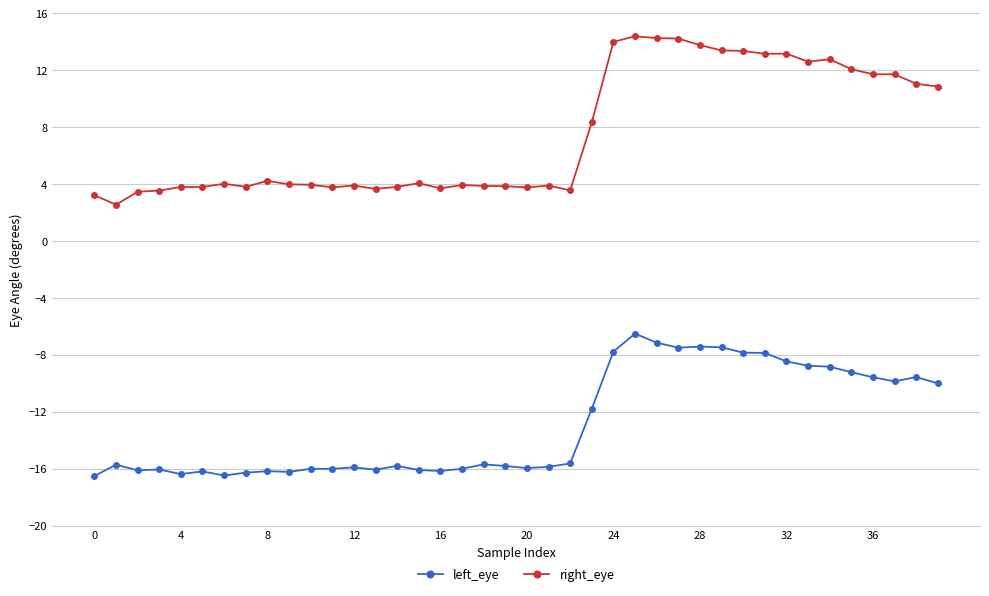

What is the average value of the left_eye series?

-12.9